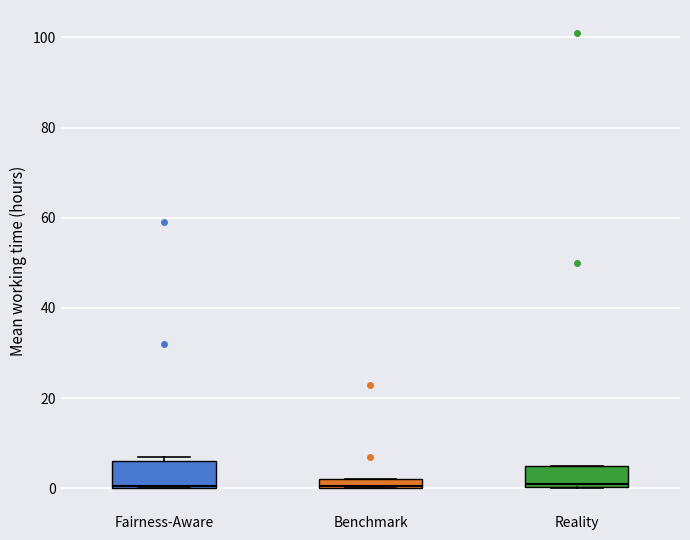

Where is the upper edge of the box for Benchmark on the y-axis? The values are not printed on the chart, so give them approximately, as read against the axis.

2